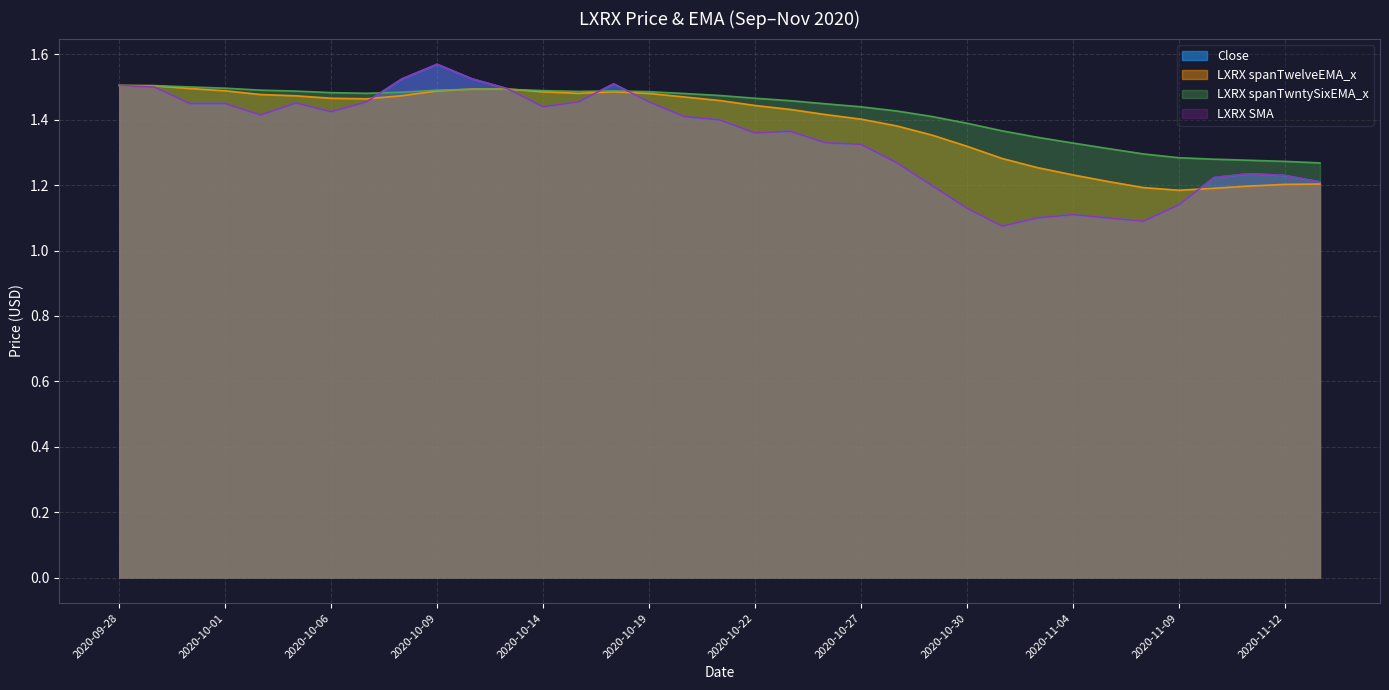

What is the difference between the maximum and second lowest values in the LXRX spanTwntySixEMA_x series?

0.2